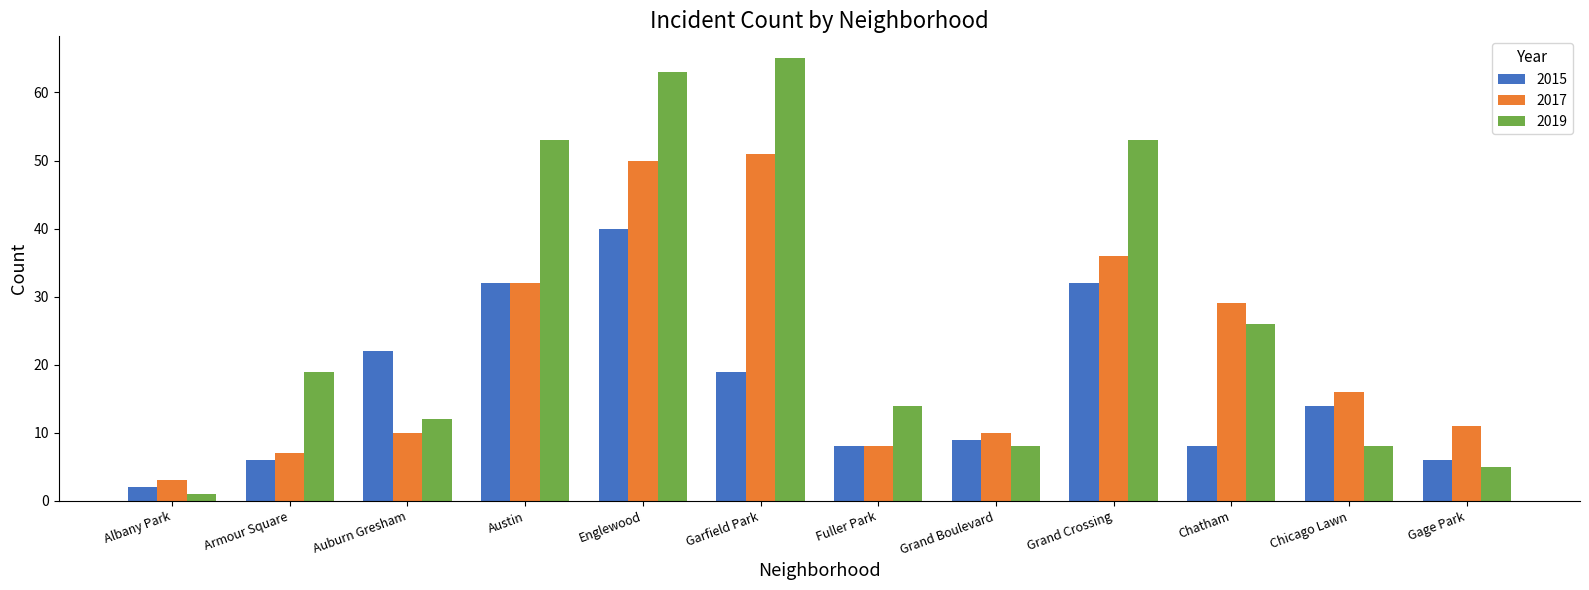

List the series in order of their overall mean, lowest first.

2015, 2017, 2019